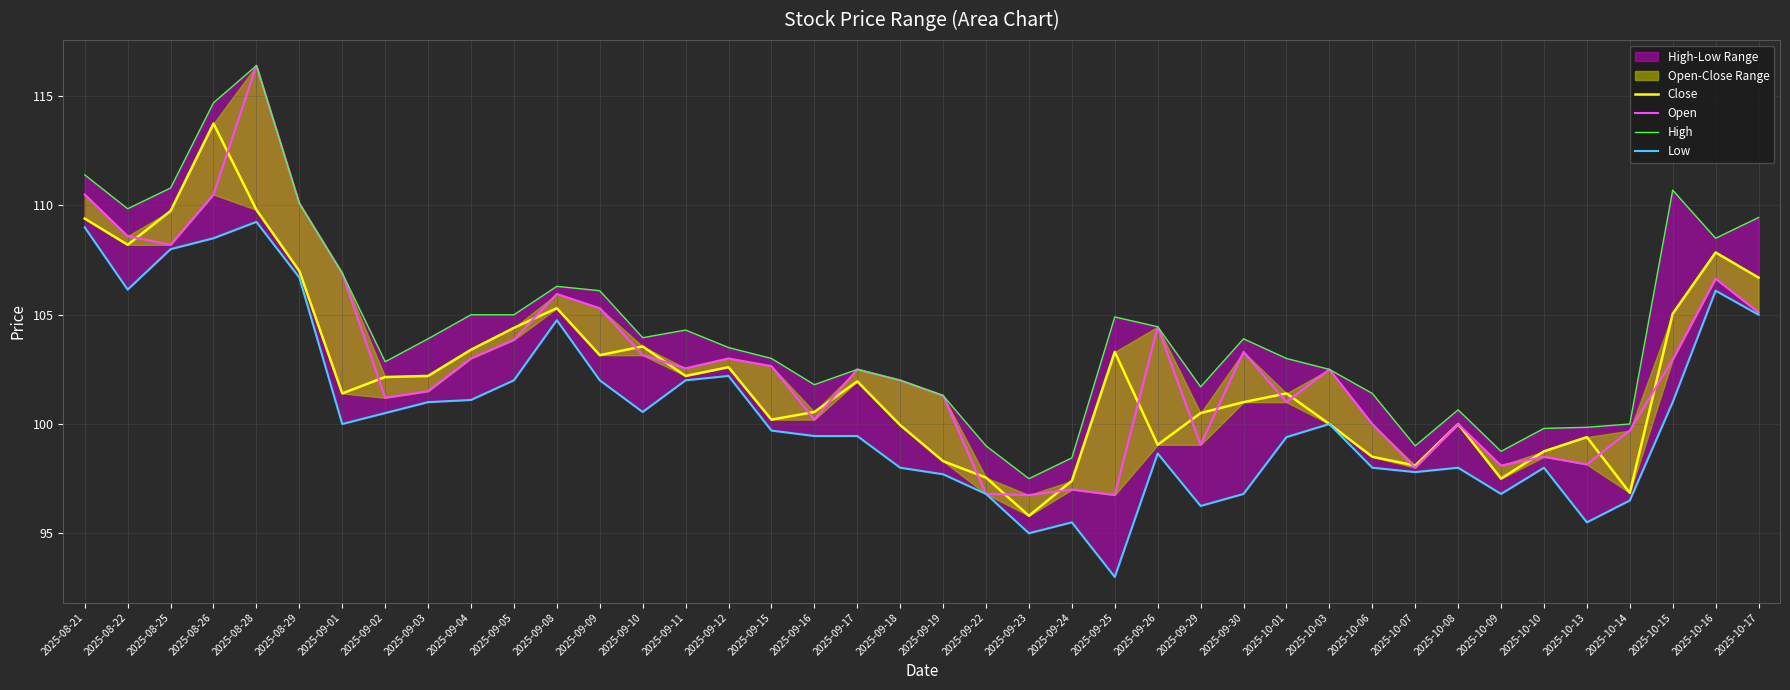

Does the chart display data point markers on the line(s)?

No